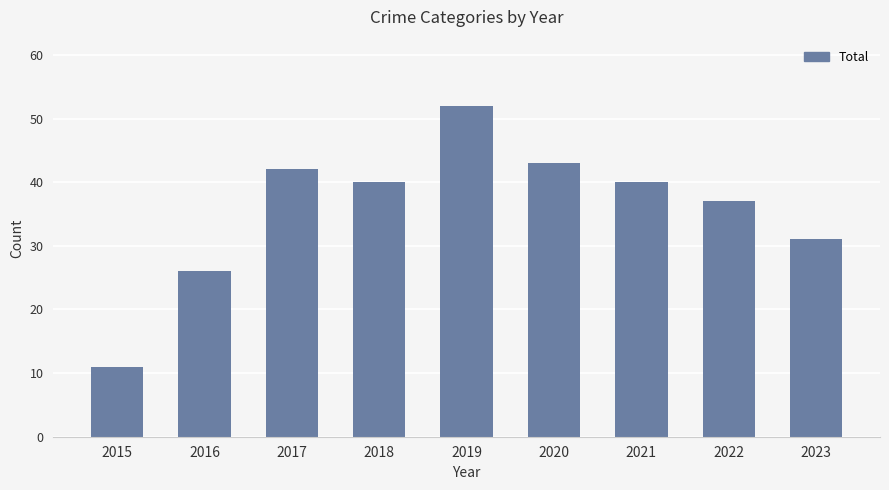

Which has a higher value, 2015 or 2023?

2023